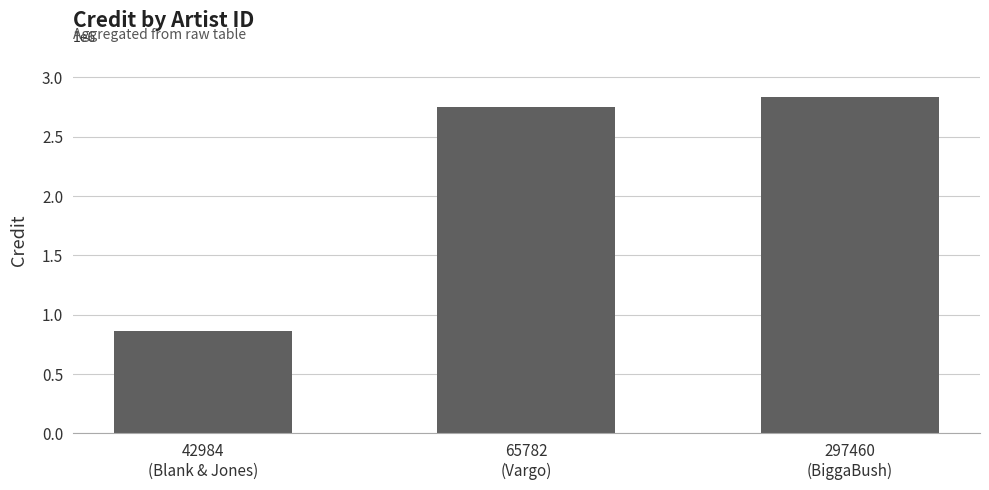

List the labels in order of value, largest first.

297460
(BiggaBush), 65782
(Vargo), 42984
(Blank & Jones)